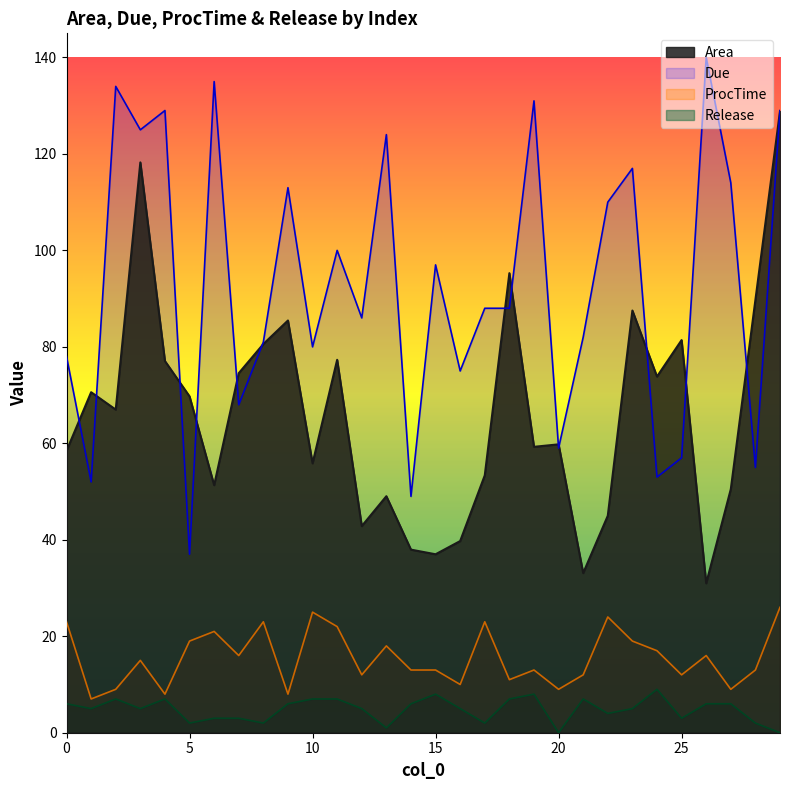

What is the value of the Area point at the 29th from the left?

89.7